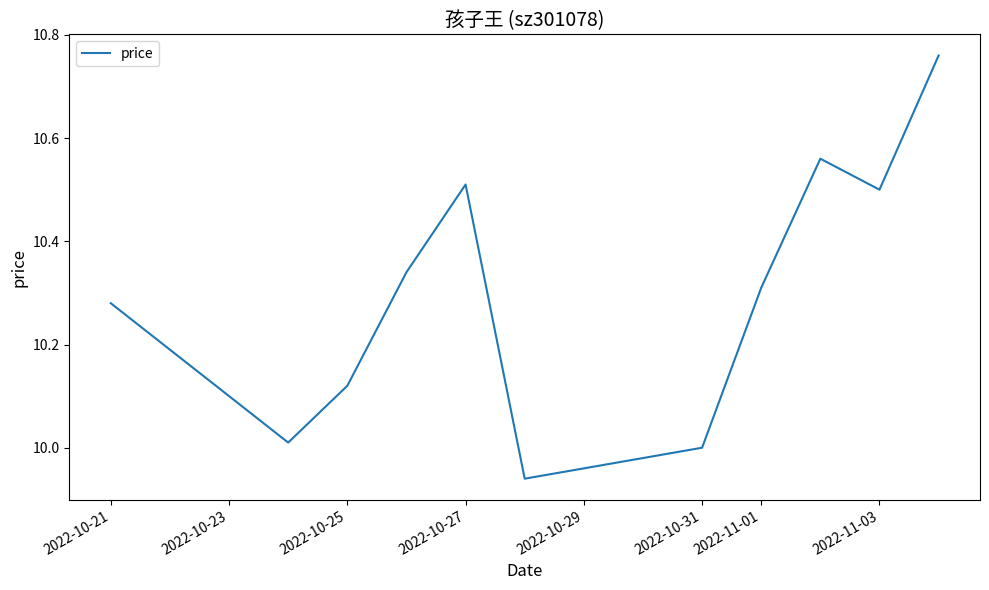

True or false: the data has more than 0 interior local peaks.

True